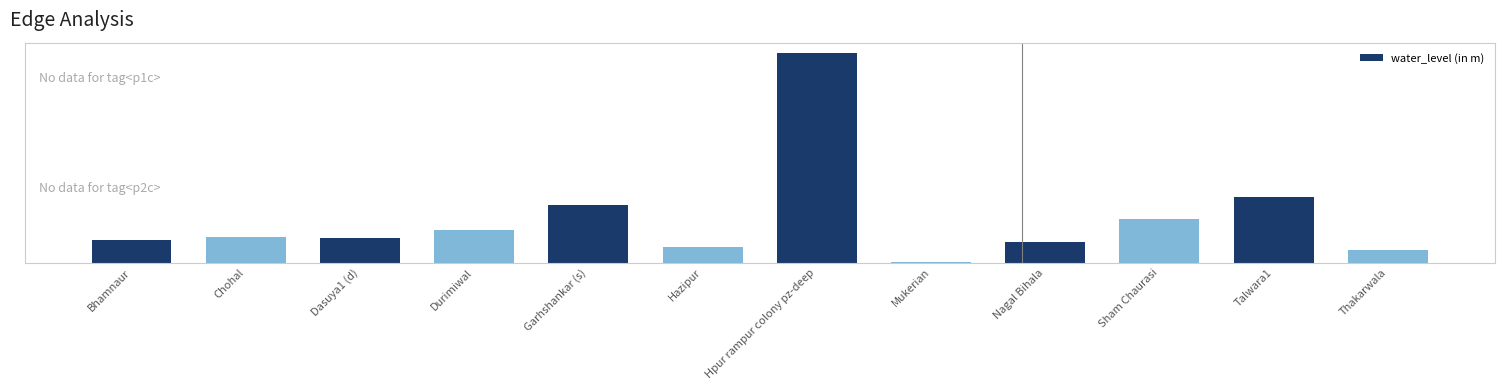

What is the greatest value displayed?

30.8